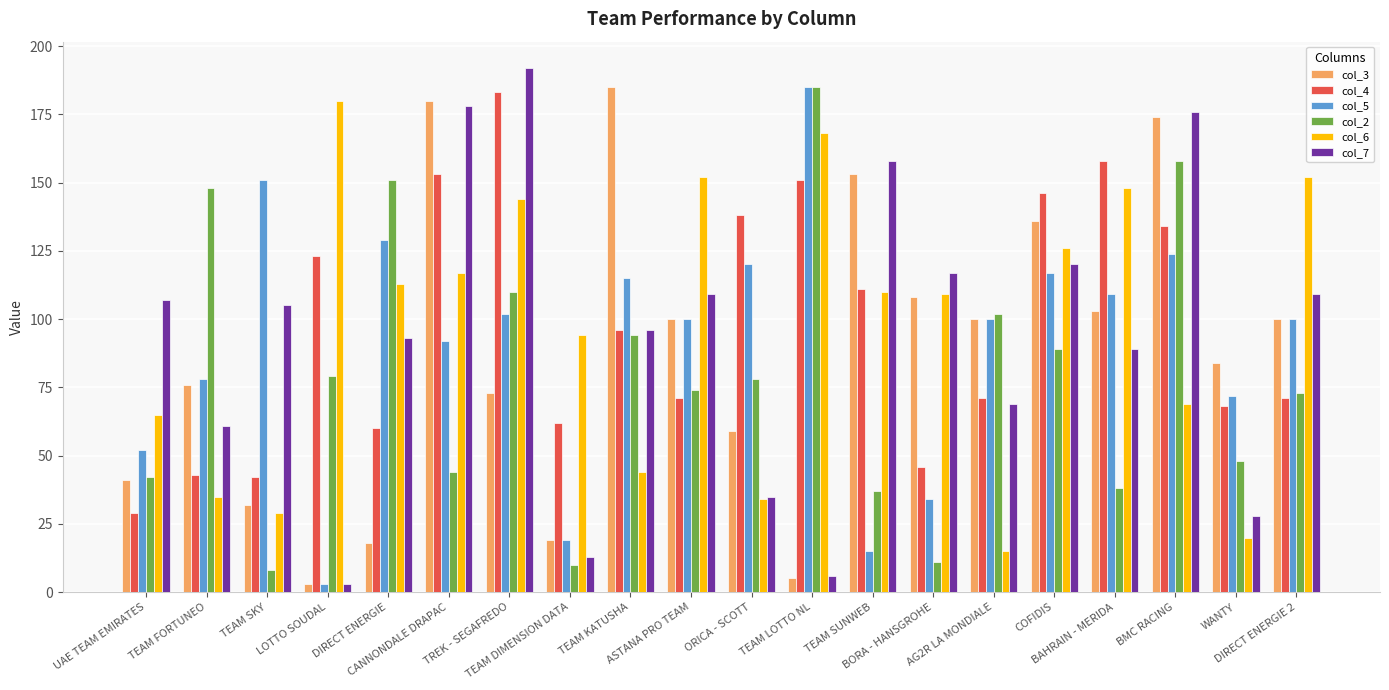

How many bars are there in total?

120